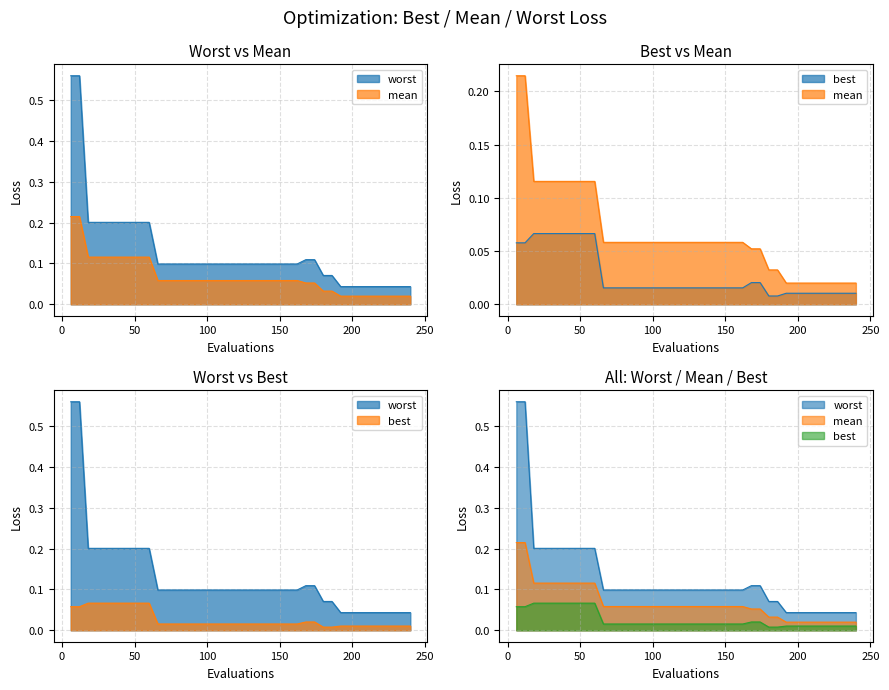

True or false: worst and mean cross at least once.

False